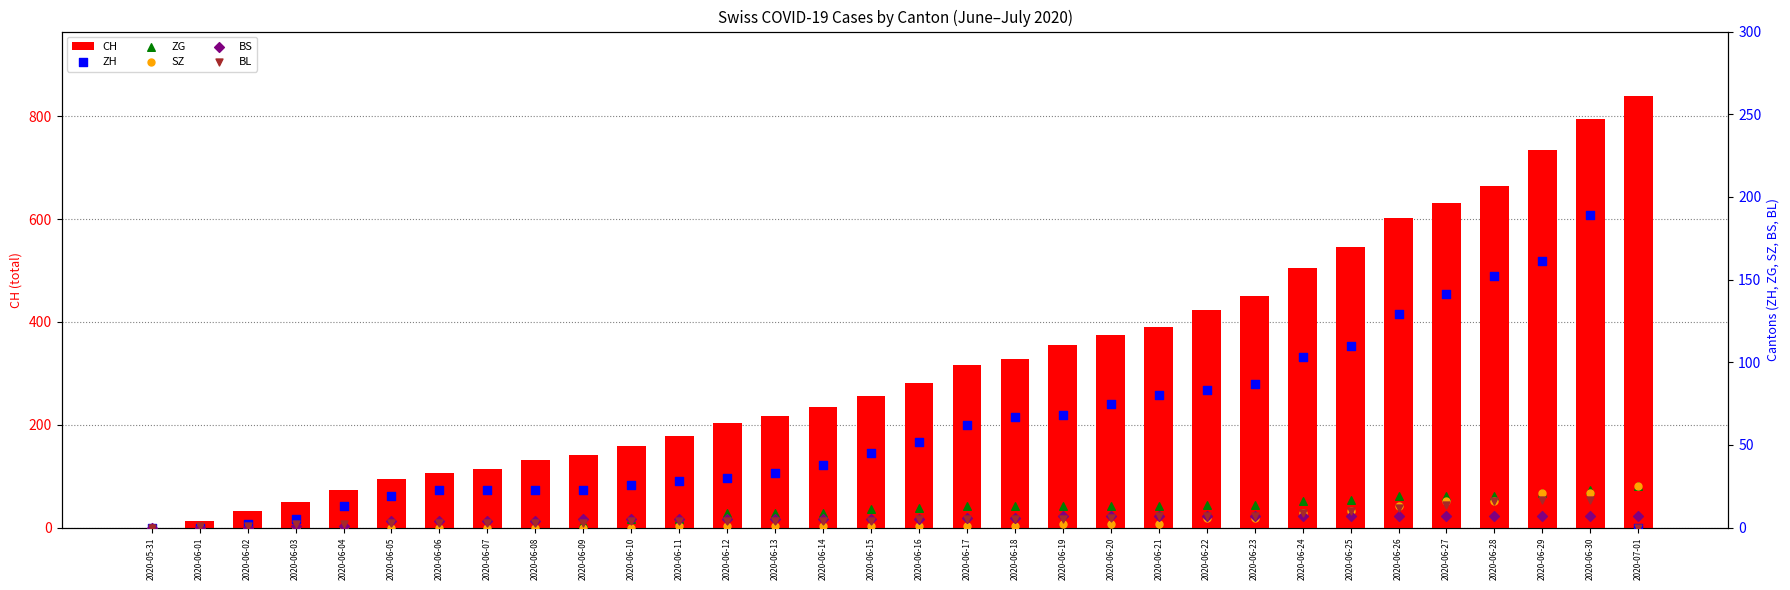

What is the total value across all series at 2020-06-10?

198